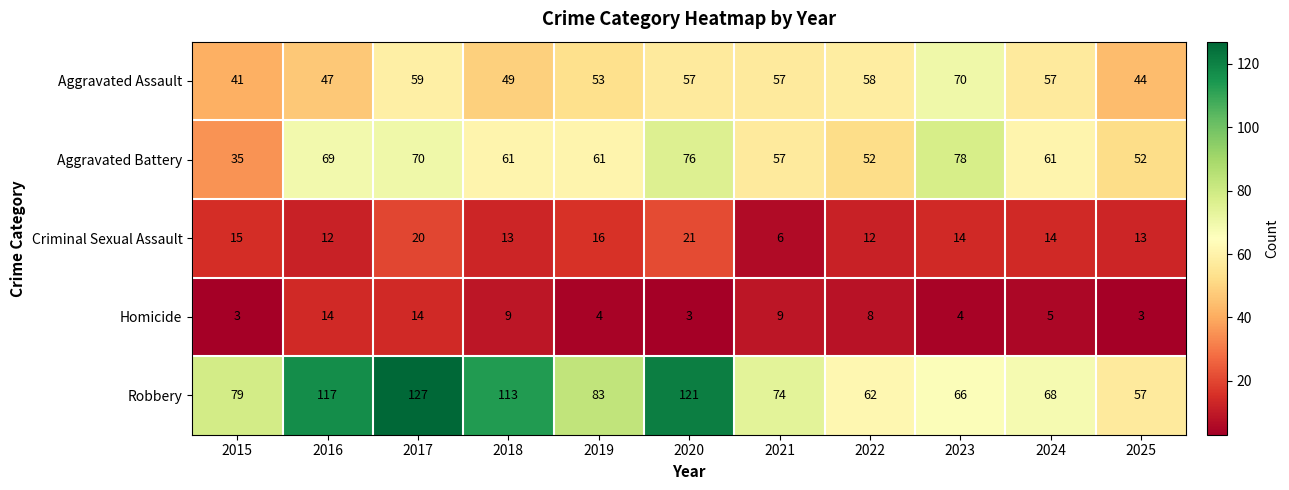

What is the difference between the highest and lowest values at 2019?

79